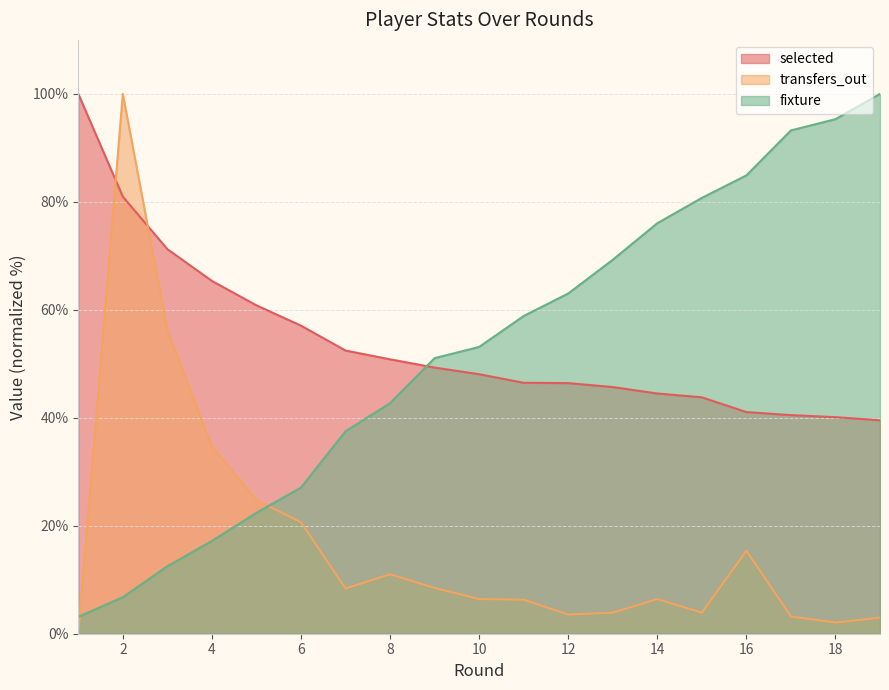

Which series ends up on top after the final intersection of fixture and transfers_out?

fixture